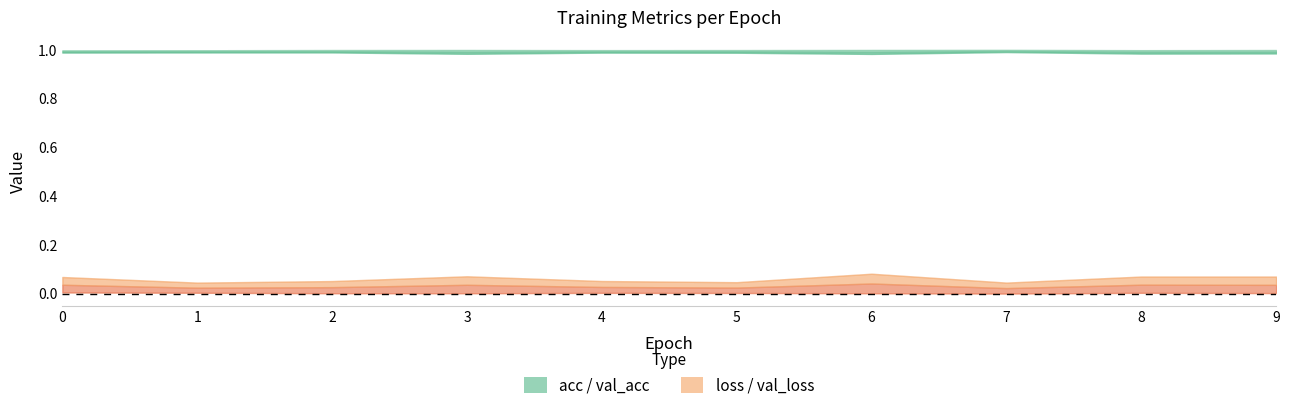

What is the average value of the val_loss series?

0.1